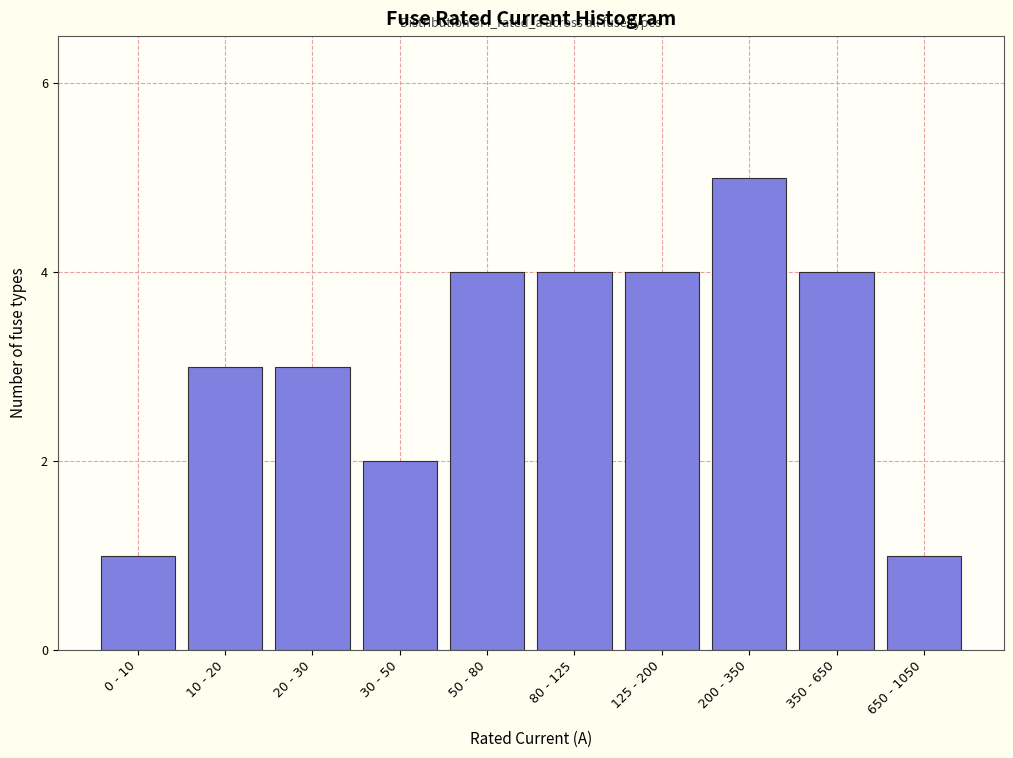

Reading left to right, transcribe all the data shown in this chart.

0 - 10=1	10 - 20=3	20 - 30=3	30 - 50=2	50 - 80=4	80 - 125=4	125 - 200=4	200 - 350=5	350 - 650=4	650 - 1050=1